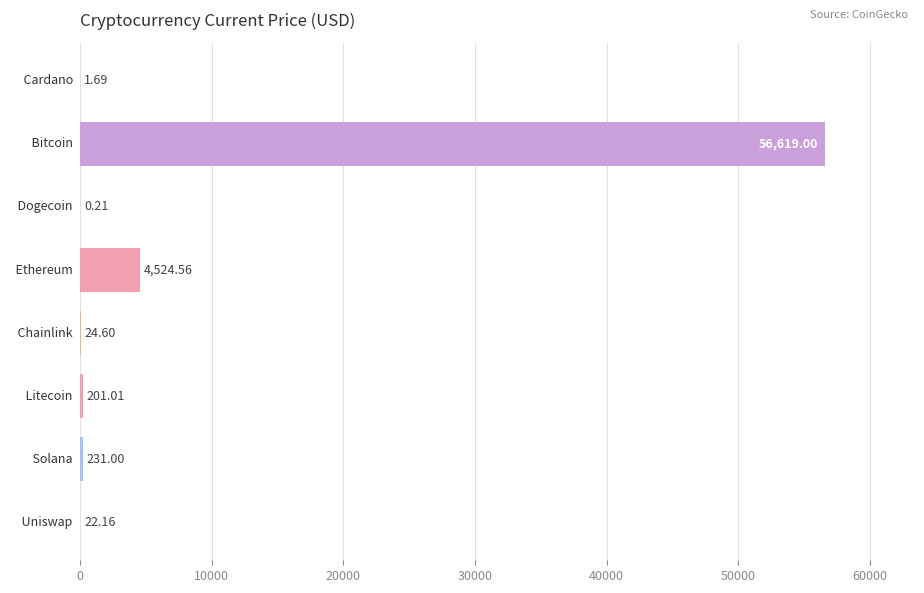

Approximately how many times larger is the value at 7 compared to 0?

13.1